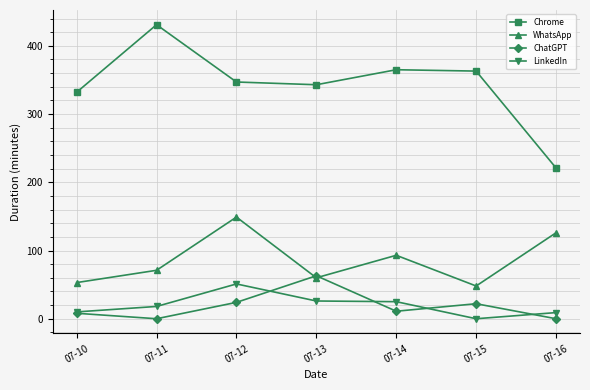

What is the sum of all Chrome values?

2402